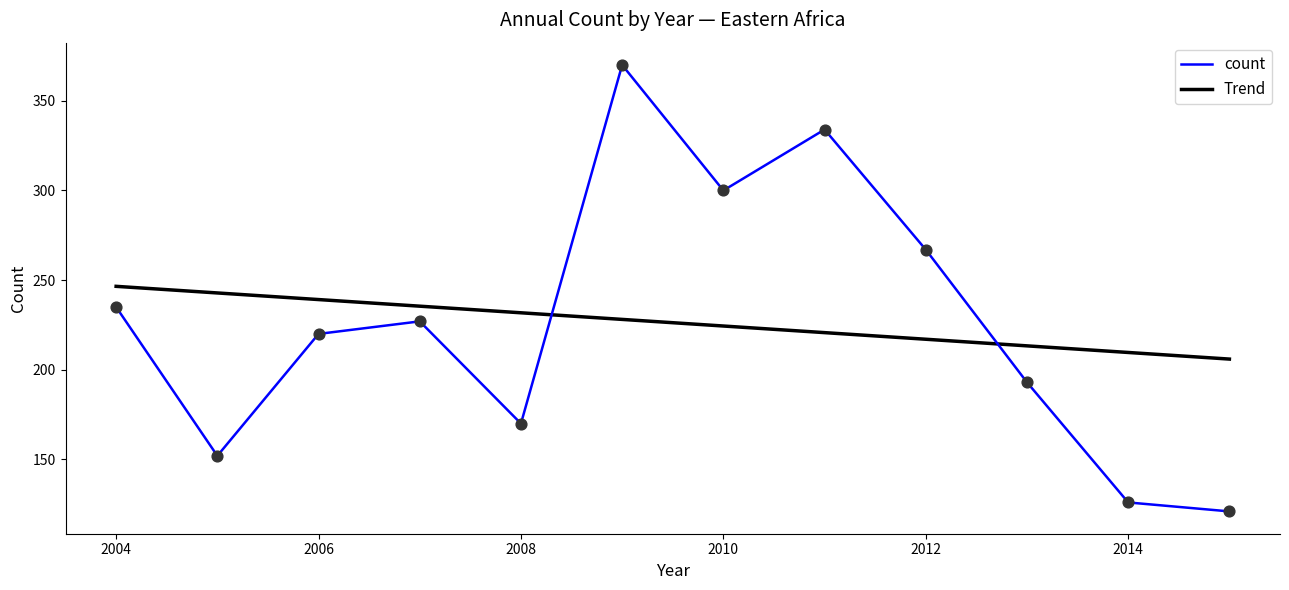

Which series has the largest range (max minus min)?

count